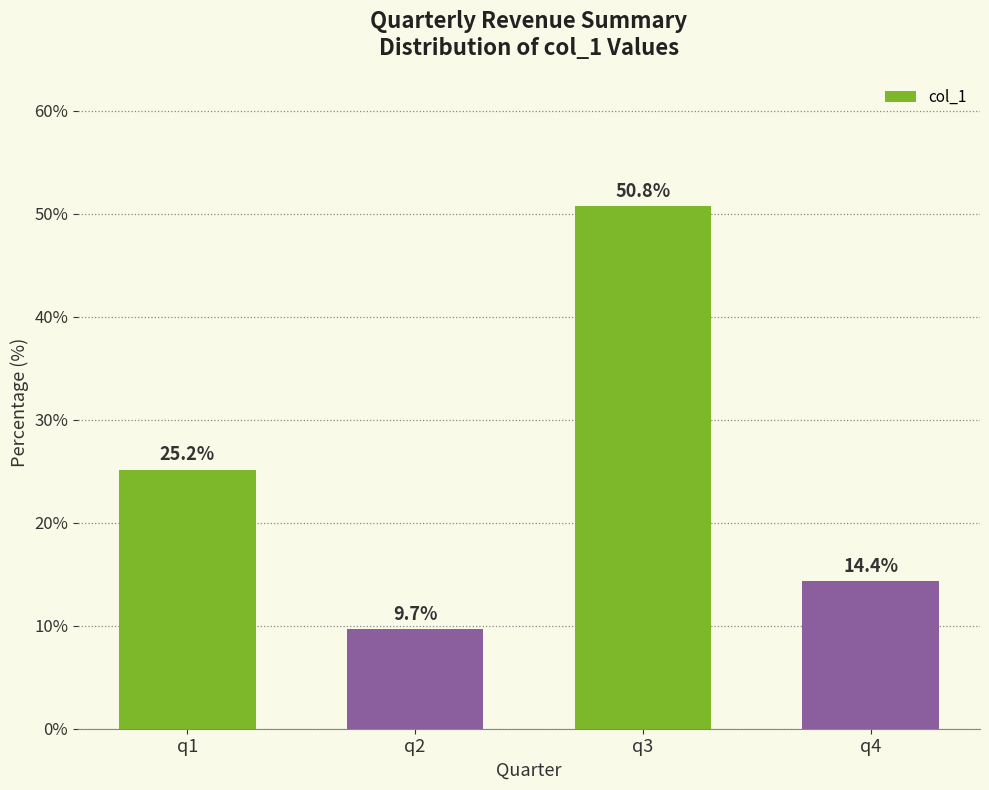

How many values exceed 25?

2